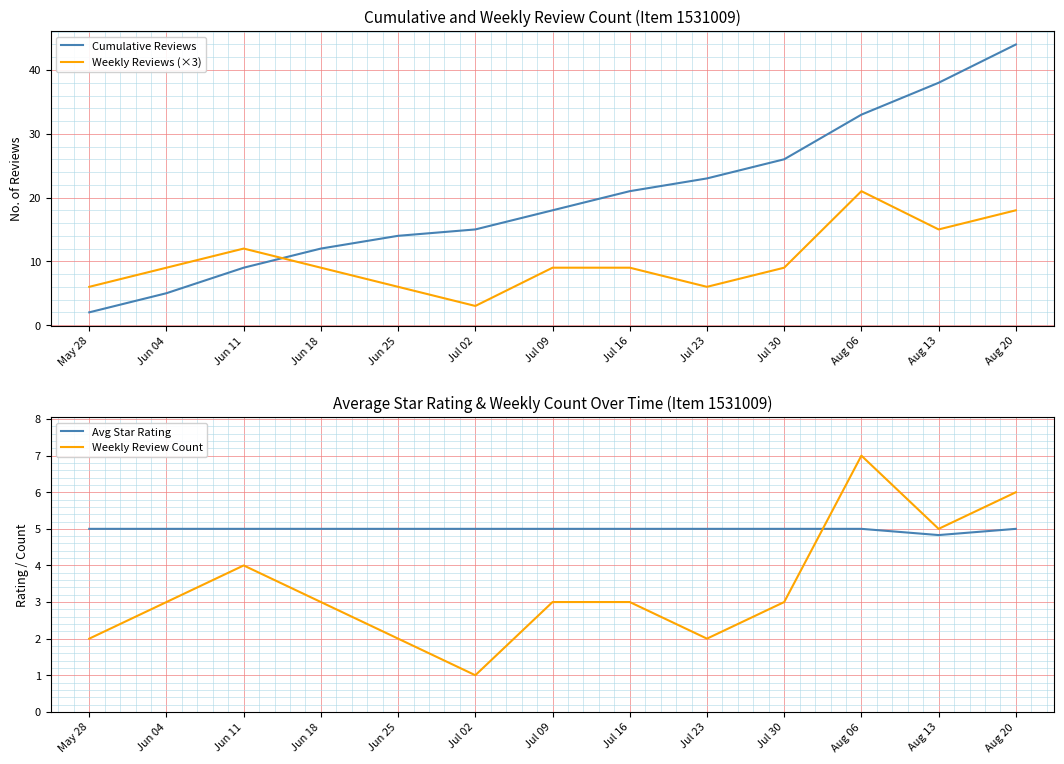

Reading left to right, what are all the values shown in this chart?

Cumulative Reviews: May 28=2.0	Jun 04=5.0	Jun 11=9.0	Jun 18=12.0	Jun 25=14.0	Jul 02=15.0	Jul 09=18.0	Jul 16=21.0	Jul 23=23.0	Jul 30=26.0	Aug 06=33.0	Aug 13=38.0	Aug 20=44.0
Weekly Reviews (×3): May 28=6.0	Jun 04=9.0	Jun 11=12.0	Jun 18=9.0	Jun 25=6.0	Jul 02=3.0	Jul 09=9.0	Jul 16=9.0	Jul 23=6.0	Jul 30=9.0	Aug 06=21.0	Aug 13=15.0	Aug 20=18.0
Avg Star Rating: May 28=5.0	Jun 04=5.0	Jun 11=5.0	Jun 18=5.0	Jun 25=5.0	Jul 02=5.0	Jul 09=5.0	Jul 16=5.0	Jul 23=5.0	Jul 30=5.0	Aug 06=5.0	Aug 13=4.8	Aug 20=5.0
Weekly Review Count: May 28=2.0	Jun 04=3.0	Jun 11=4.0	Jun 18=3.0	Jun 25=2.0	Jul 02=1.0	Jul 09=3.0	Jul 16=3.0	Jul 23=2.0	Jul 30=3.0	Aug 06=7.0	Aug 13=5.0	Aug 20=6.0